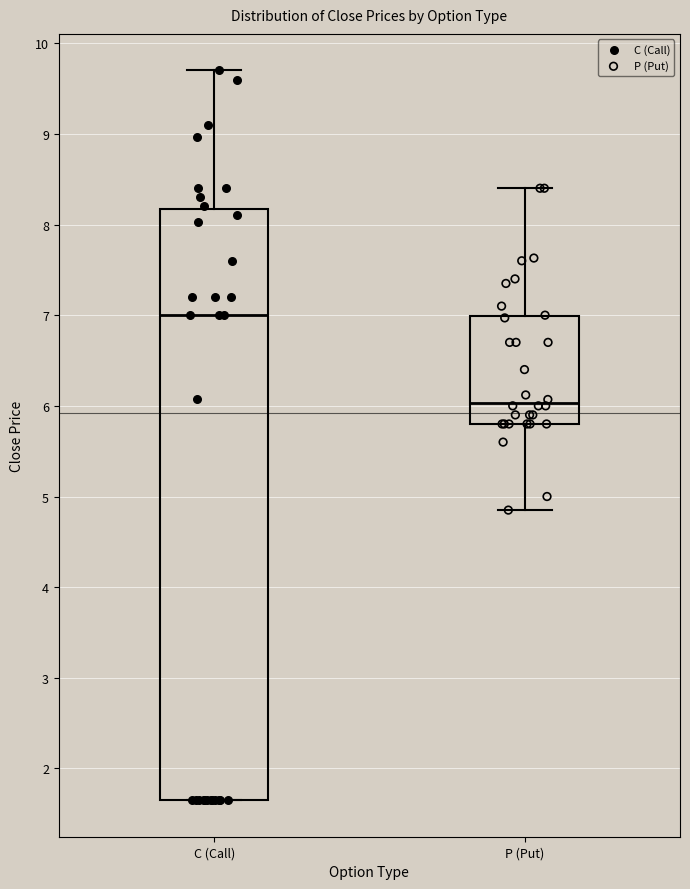

Reading left to right, transcribe this box plot: for each box, give where its median line is, the range the box spans, and where its two whiskers end, as read against the y-axis. The values are not printed on the chart, so give them approximately, as read against the axis.

C (Call): median 7.0, box 1.7 to 8.2, whiskers 1.7 to 9.7
P (Put): median 6.0, box 5.8 to 7.0, whiskers 4.9 to 8.4